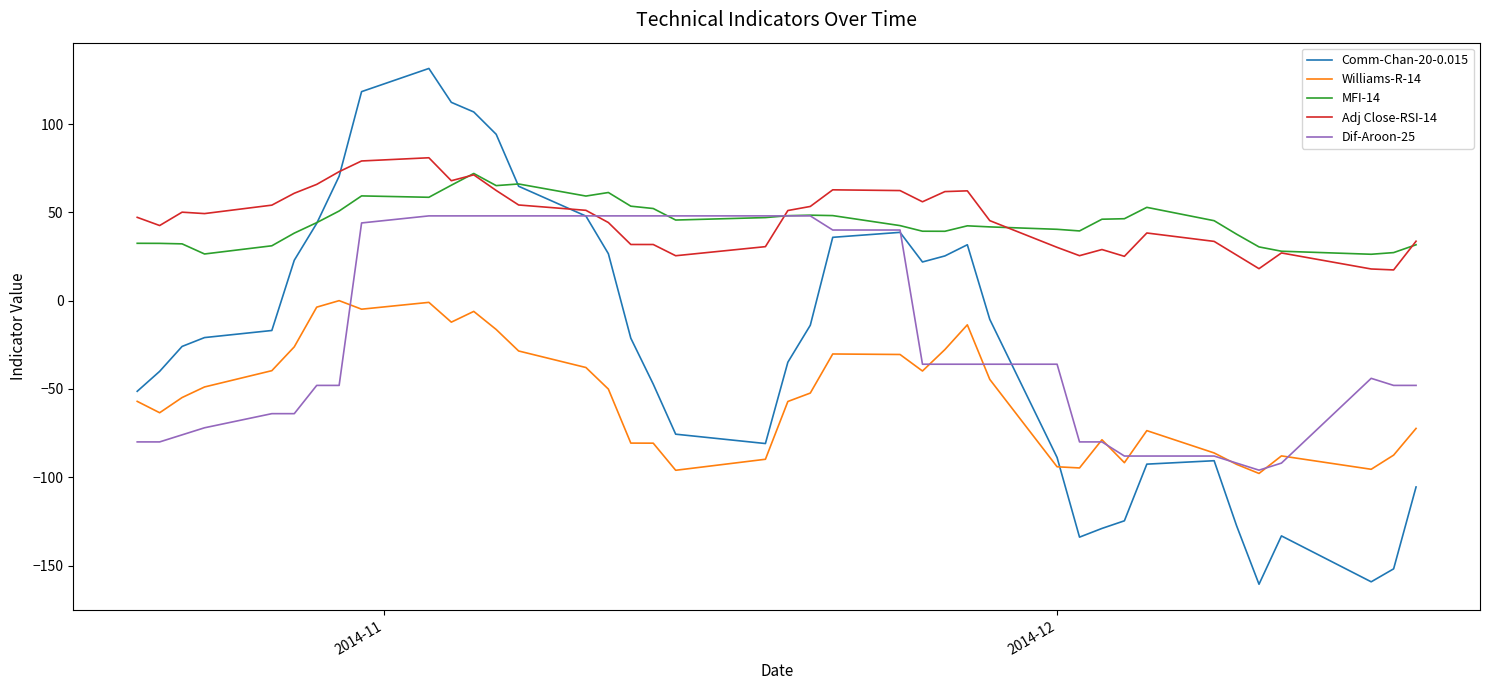

Which series has the widest spread of values?

Comm-Chan-20-0.015